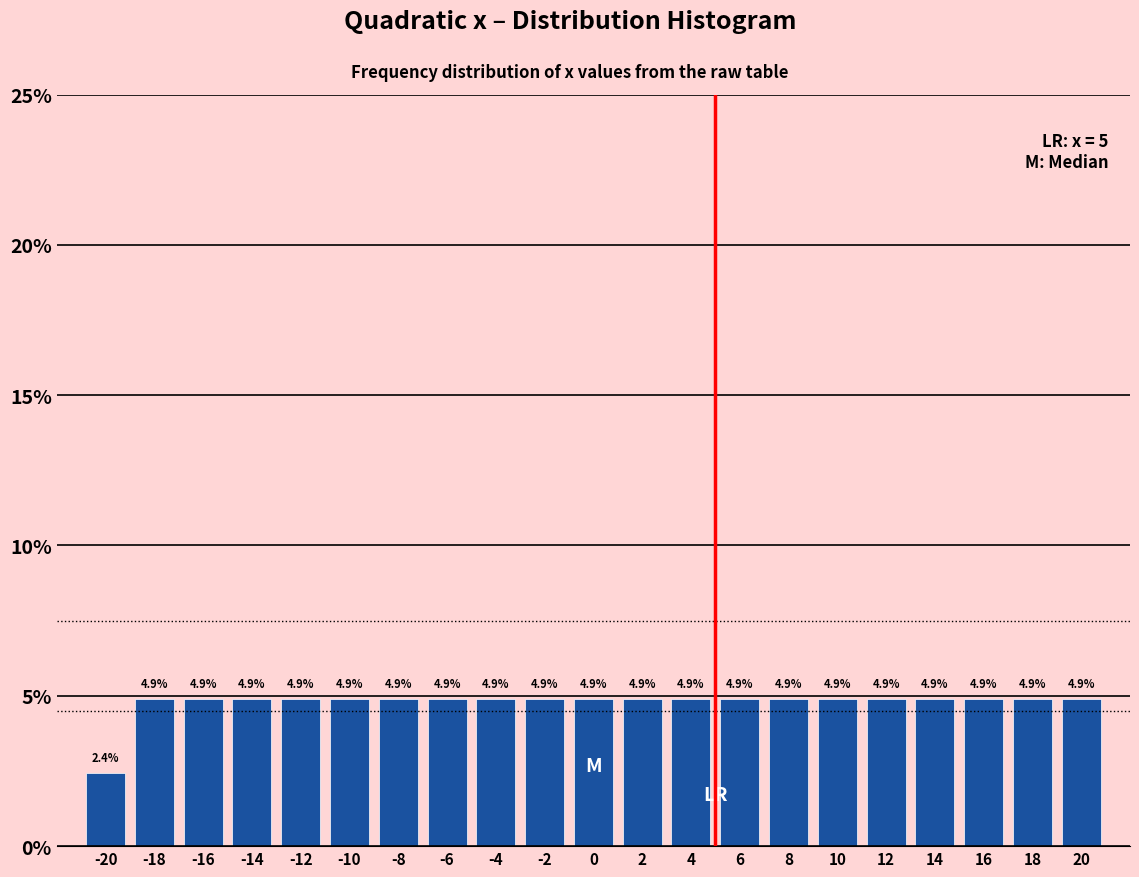

How tall is the bar that spans -13 to -11 on the x-axis?

4.9